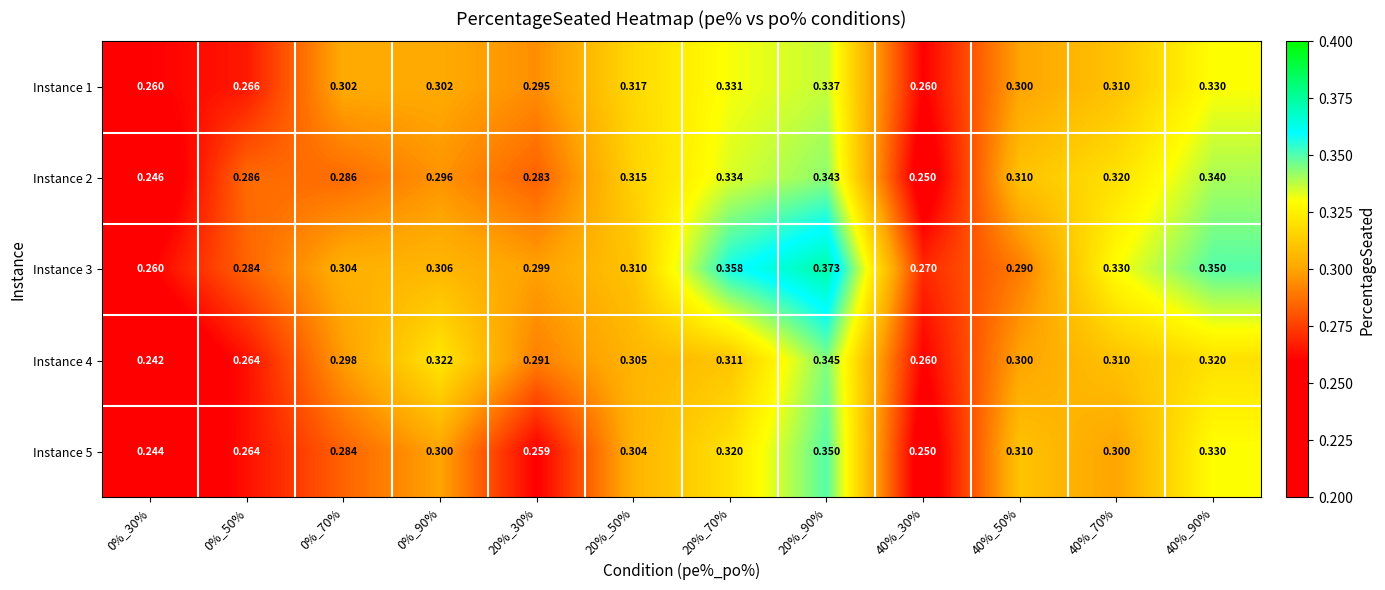

Is the value of Instance 2 at 0%_30% greater than the value of Instance 5 at 0%_70%?

No